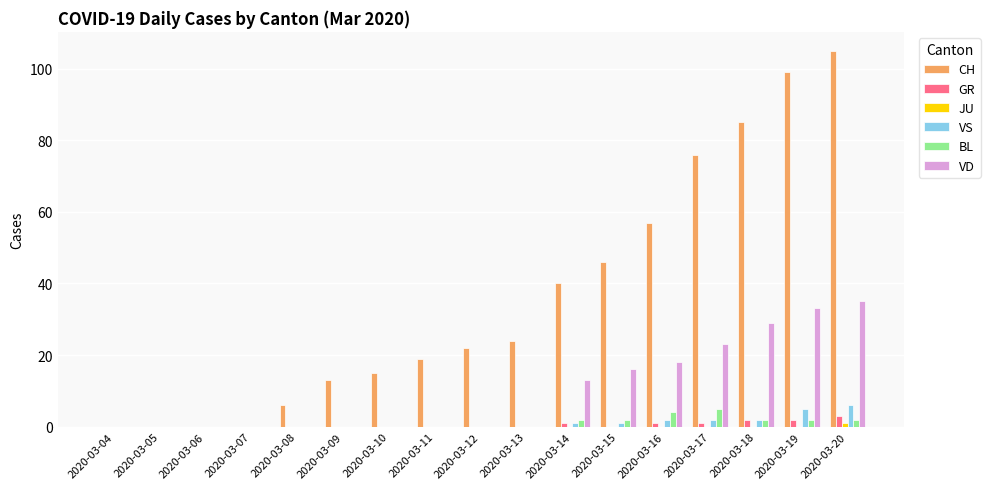

What is the total value across all series at 2020-03-08?

6